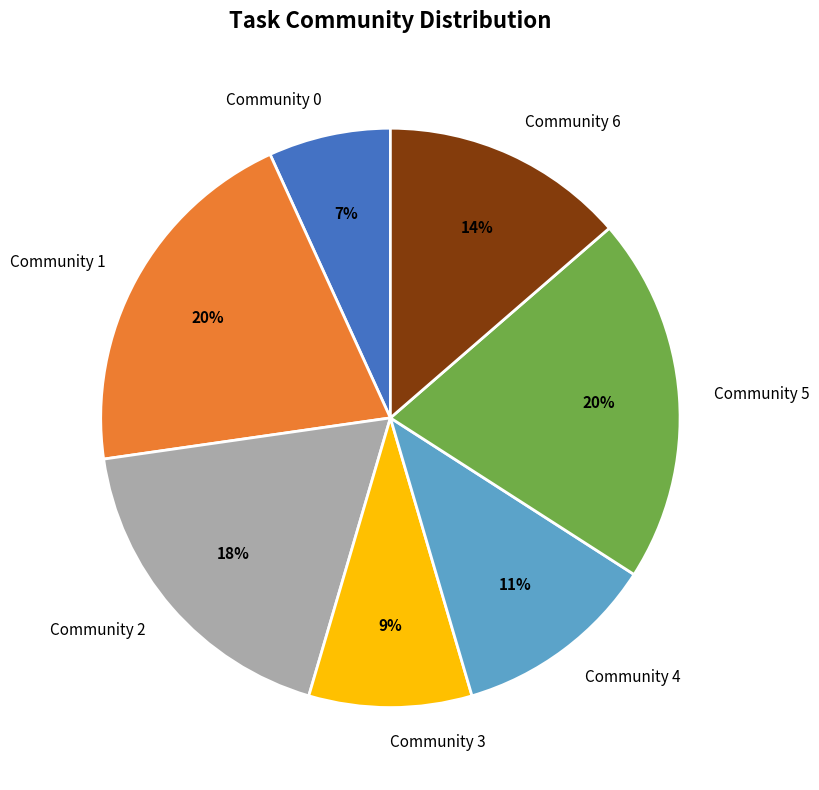

Combined, do Community 0 and Community 1 account for over 50%?

No